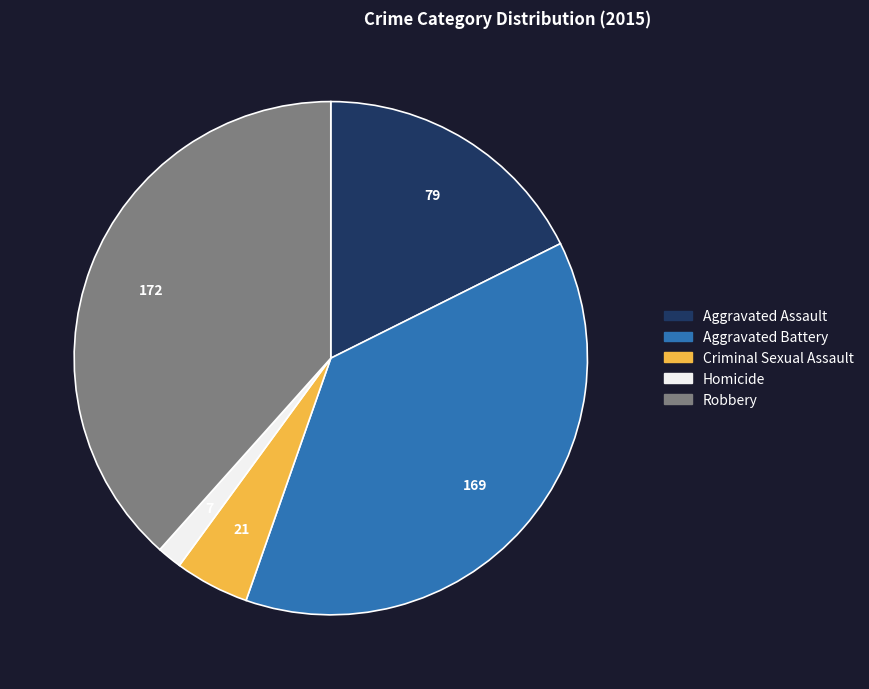

Is Robbery the majority of the pie?

No